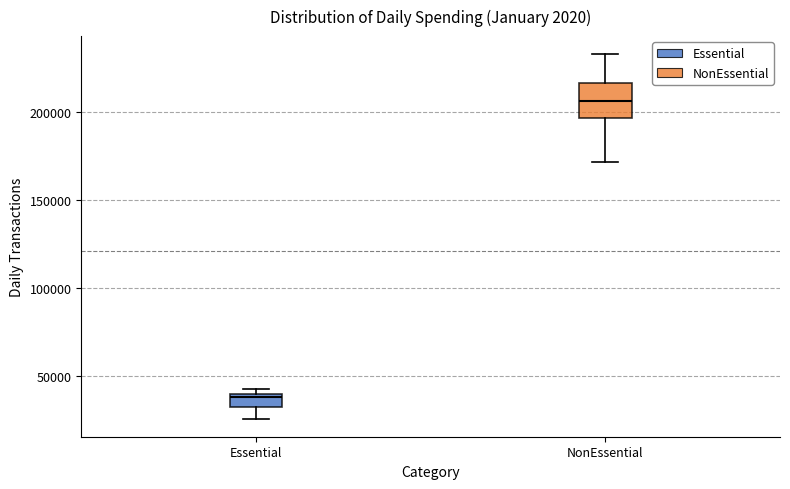

Which box is the tallest, from its lower edge to its upper edge?

NonEssential